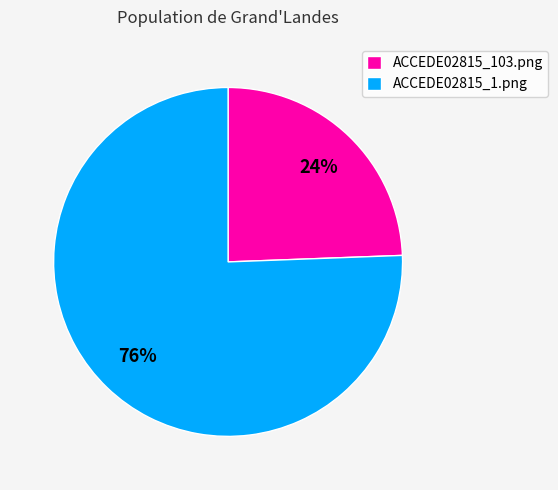

Is there any slice that represents more than half of the pie?

Yes